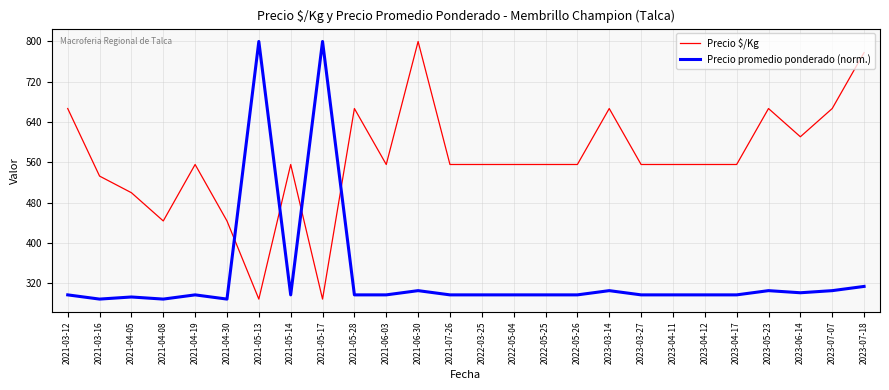

What is the highest value of the Precio $/Kg series?

800.0